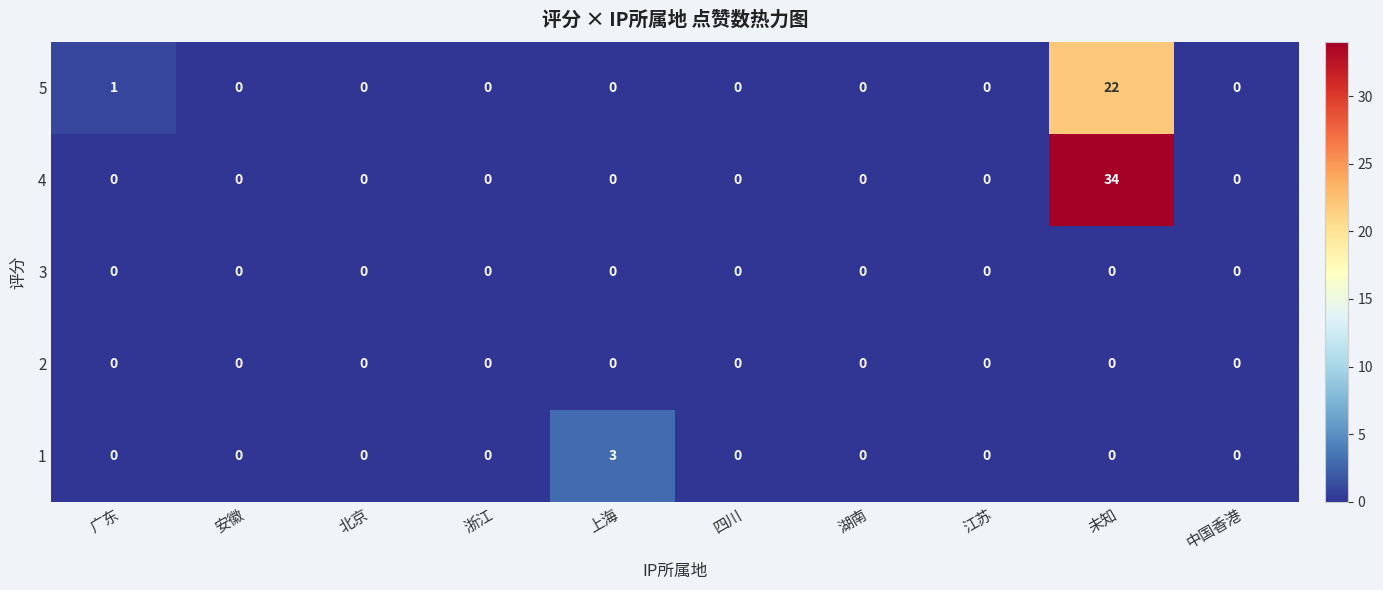

Between 广东 and 四川, which series saw the biggest shift?

5